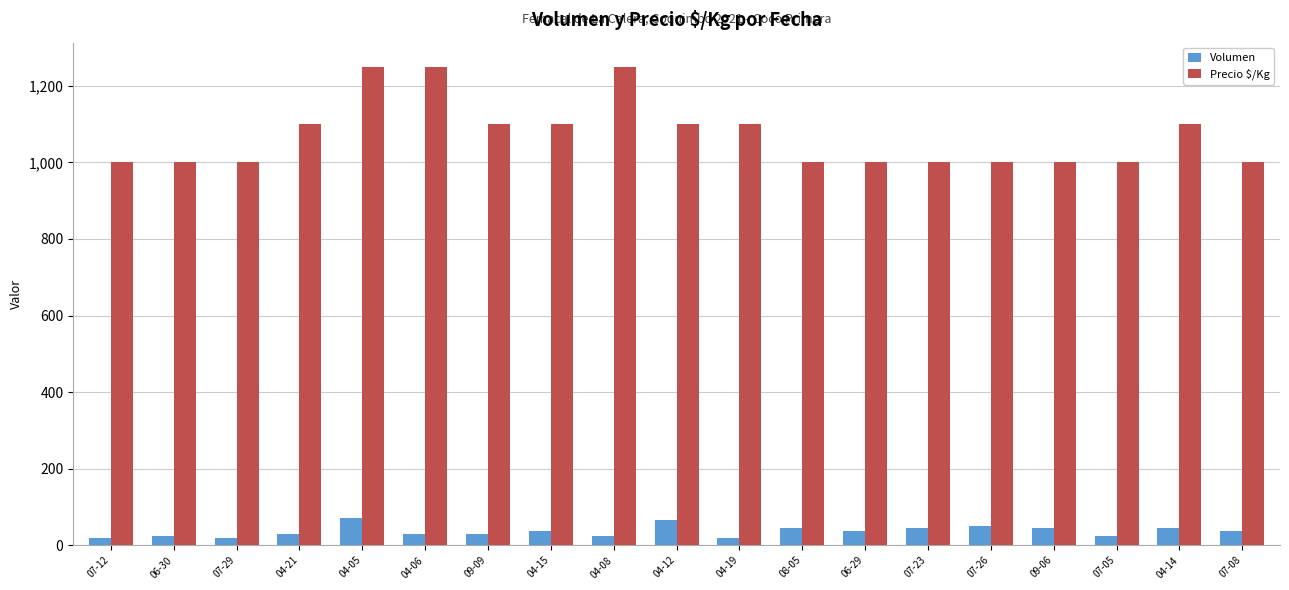

What is the difference between the maximum and minimum values in the Precio $/Kg series?

250